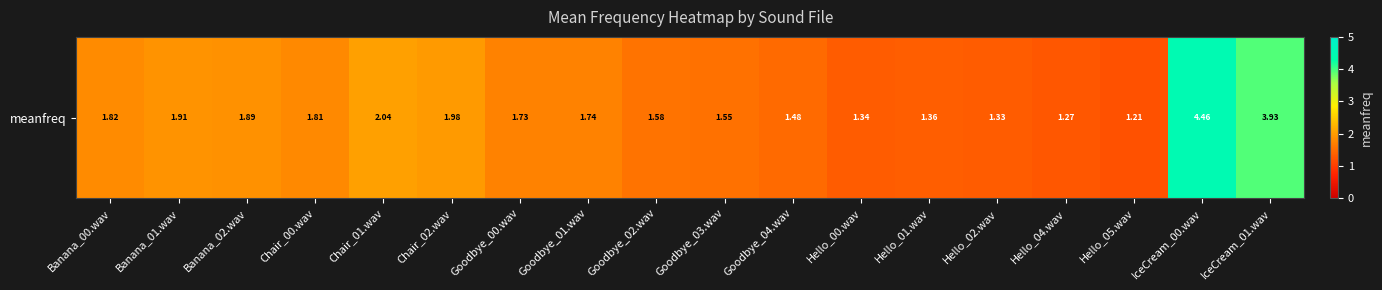

True or false: the data shows 2.3 at Goodbye_04.wav.

False